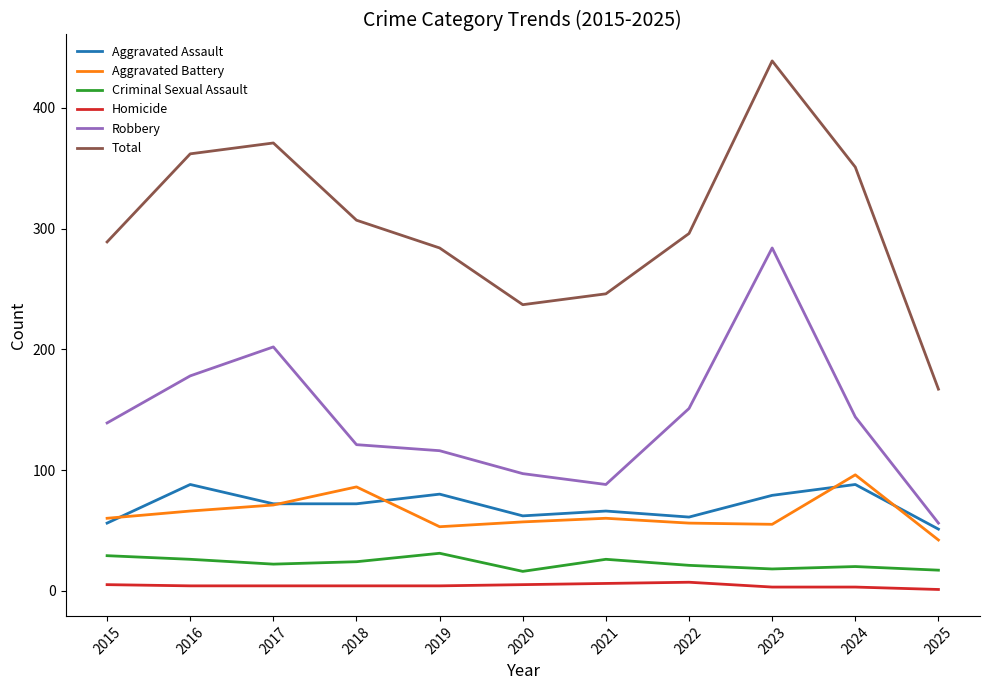

What is the minimum value for Robbery?

56